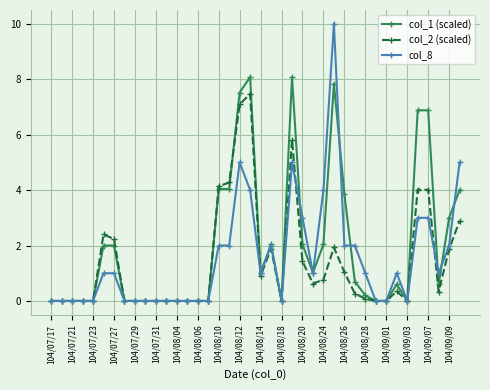

Which series ends up on top after the final intersection of col_1 (scaled) and col_8?

col_8